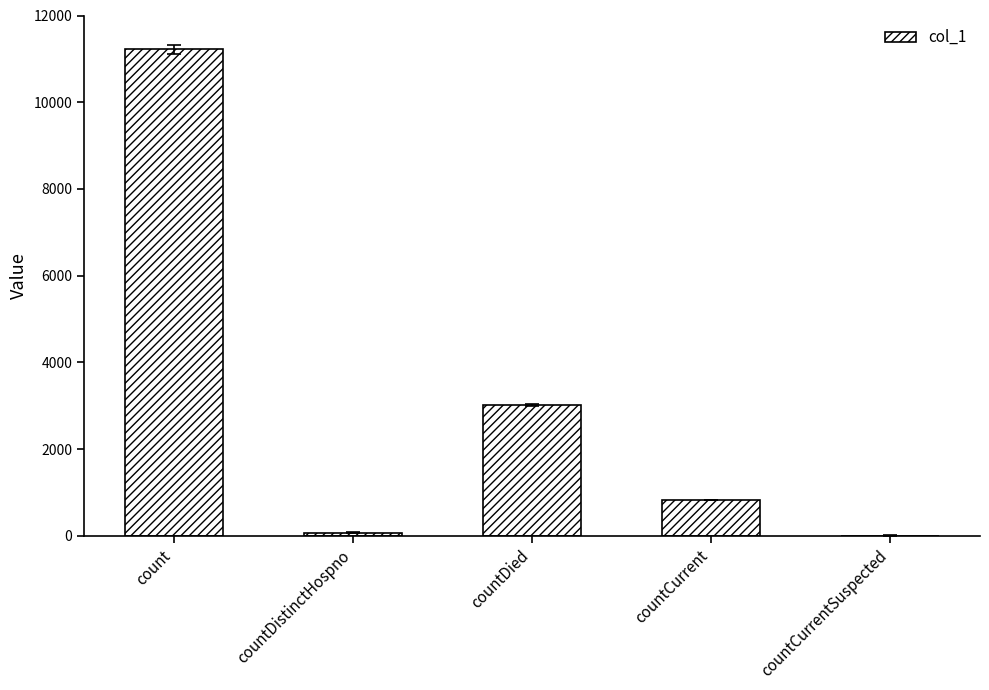

What is the sum of all values?

15138